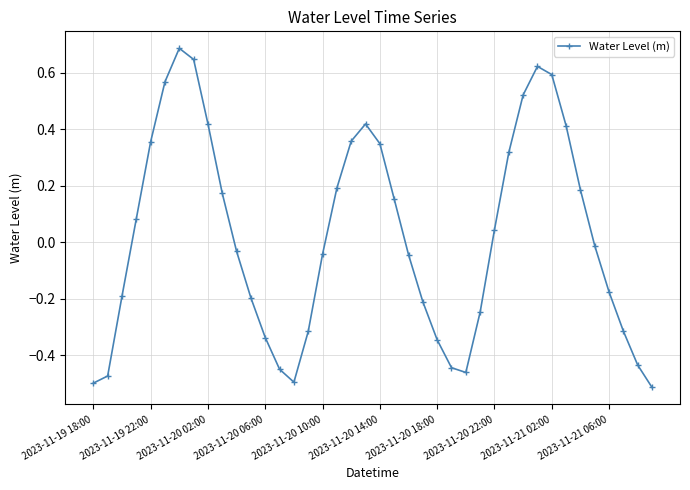

What is the maximum value shown in the chart?

0.7